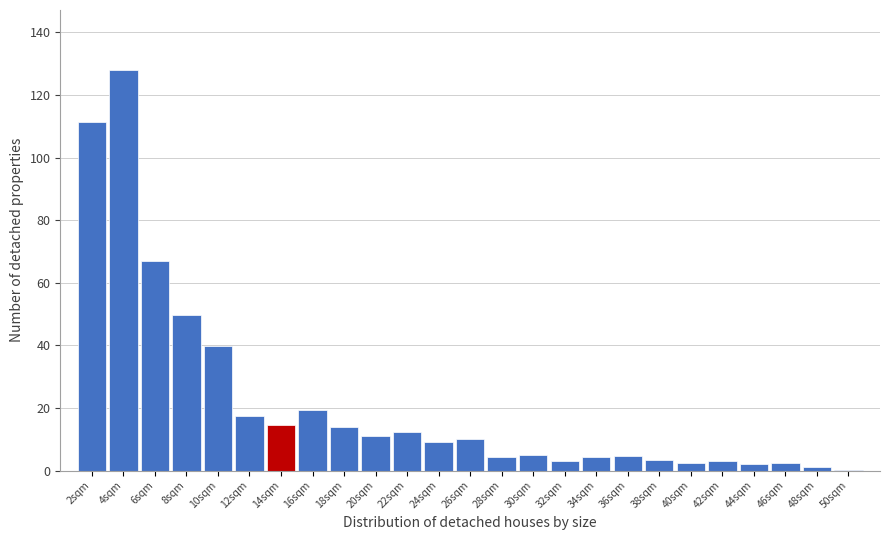

Where is the data nearest to the value 64?

6sqm